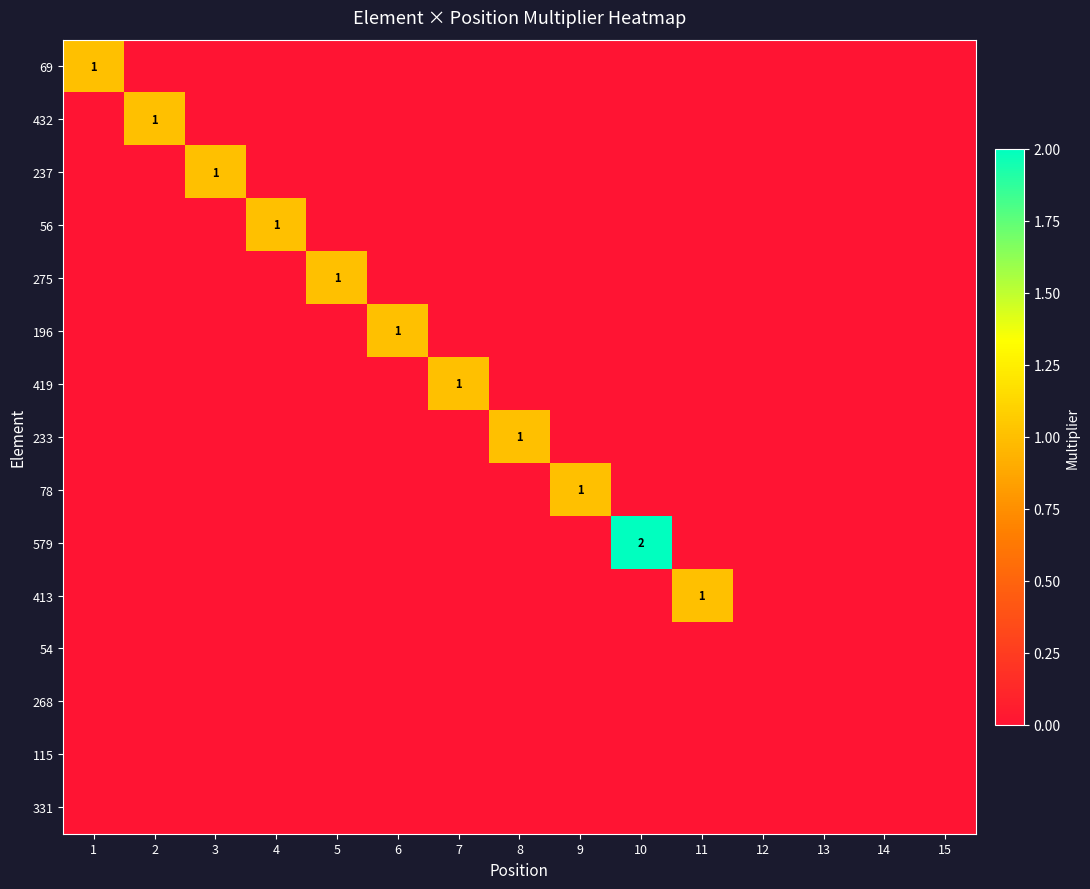

At which label is 54 closest to 0?

1